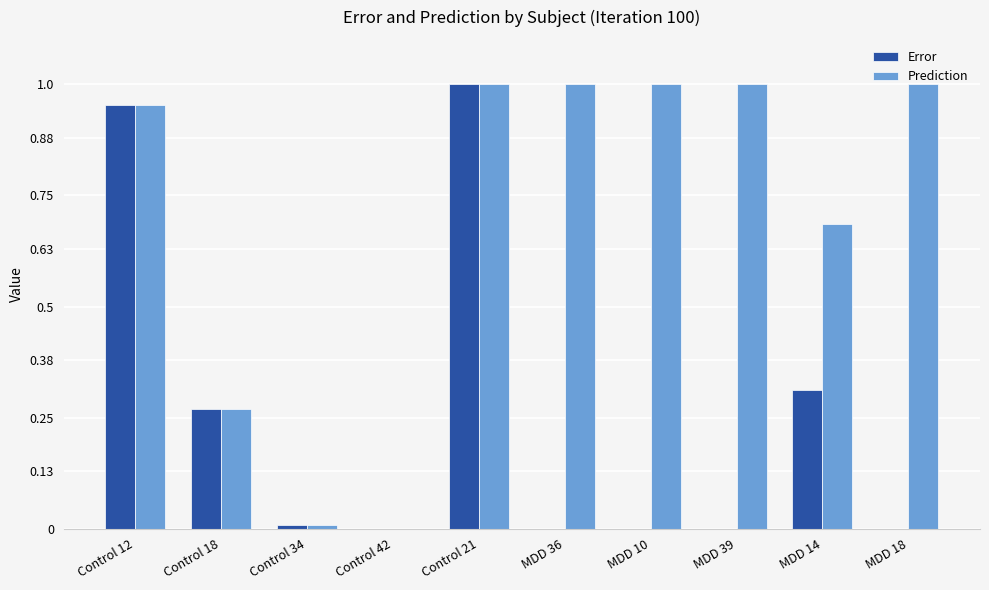

Which series has the largest total across all categories?

Prediction